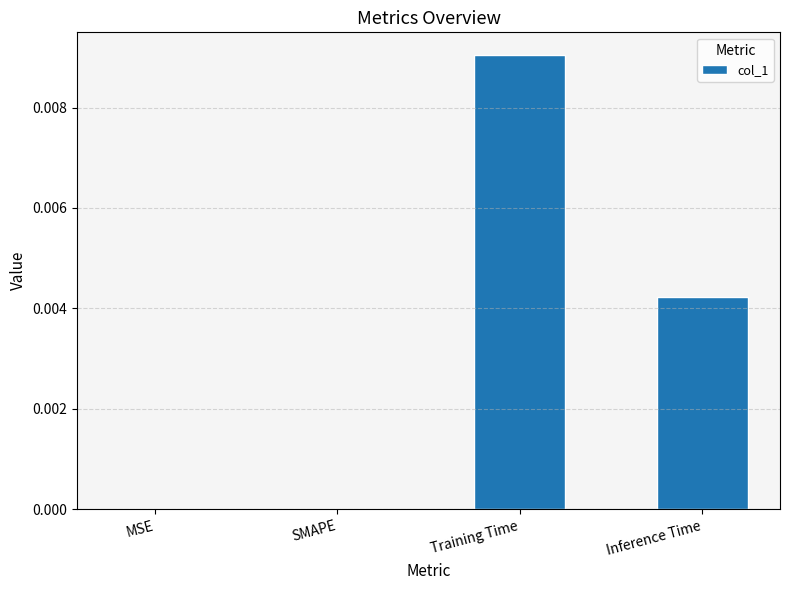

The chart shows a value of 0.0 at Training Time. True or false?

True